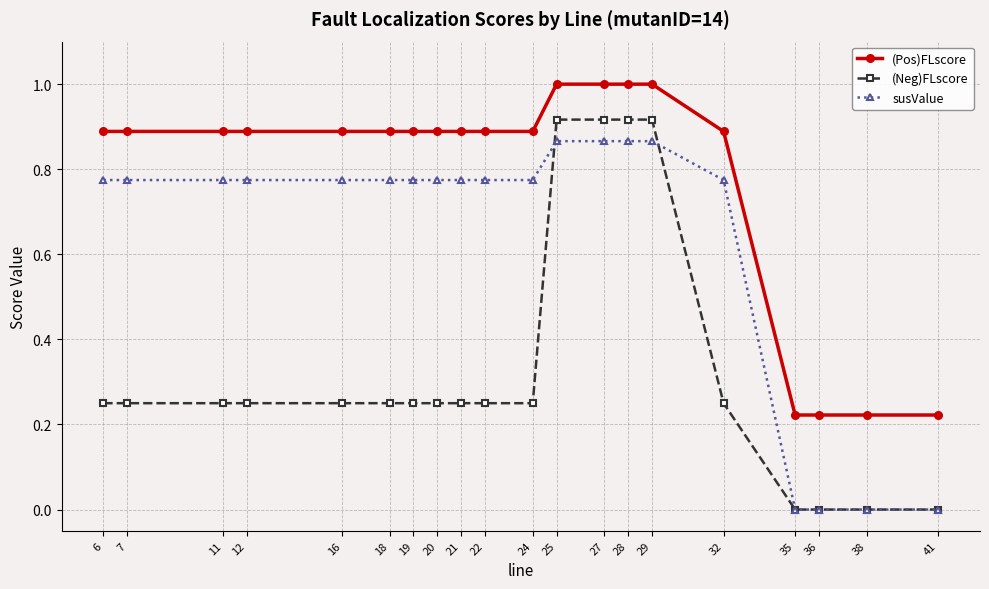

At how many categories does at least one series exceed 0?

20